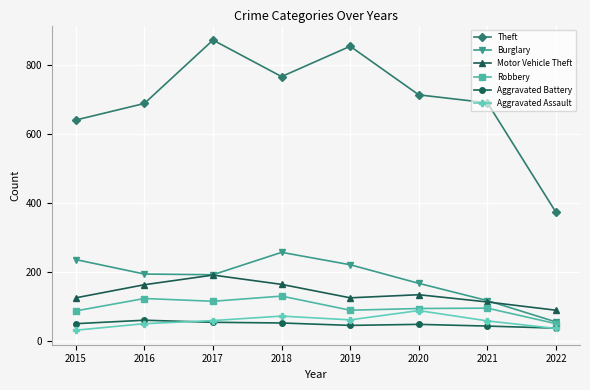

True or false: Motor Vehicle Theft has more than 0 points higher than both neighbors.

True